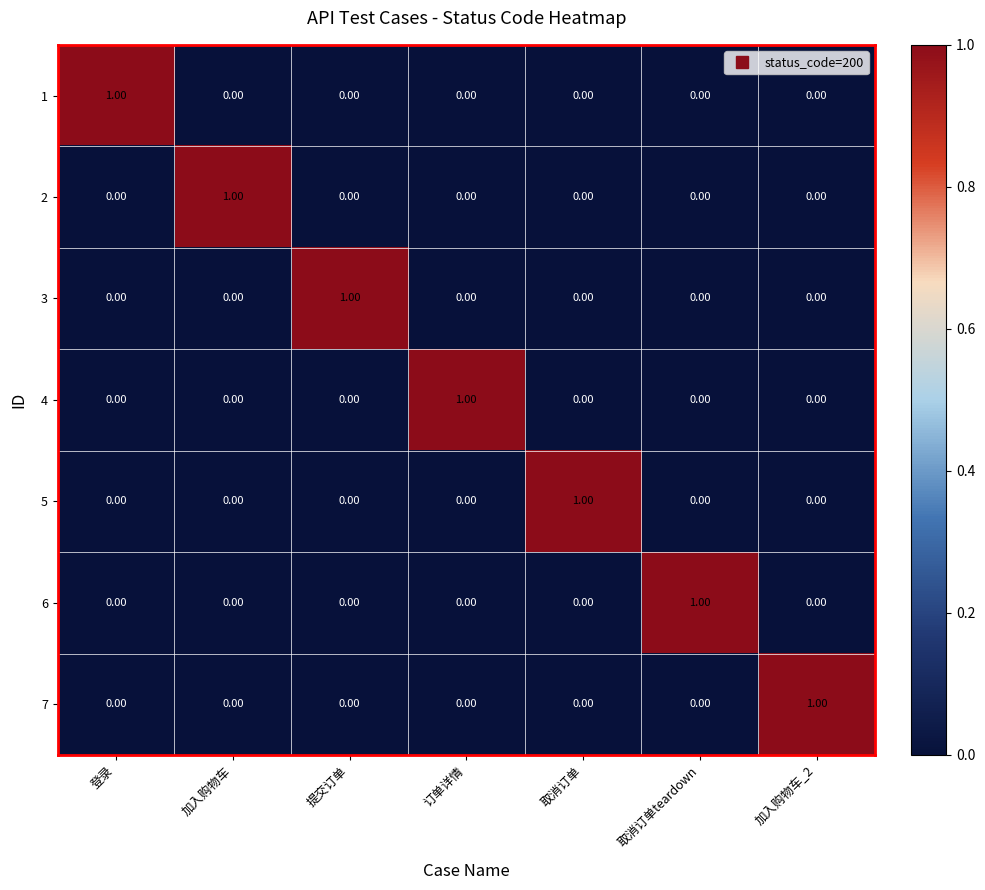

At which label does 1 reach its peak?

登录